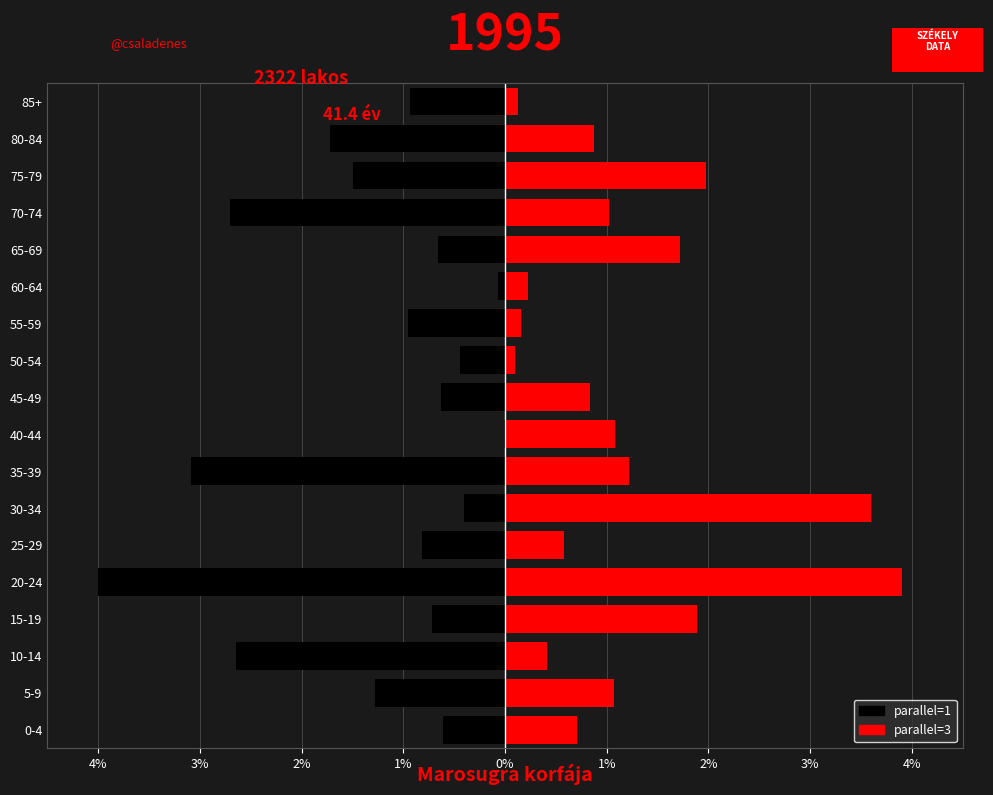

List the series in order of their peak value, lowest first.

parallel=1, parallel=3